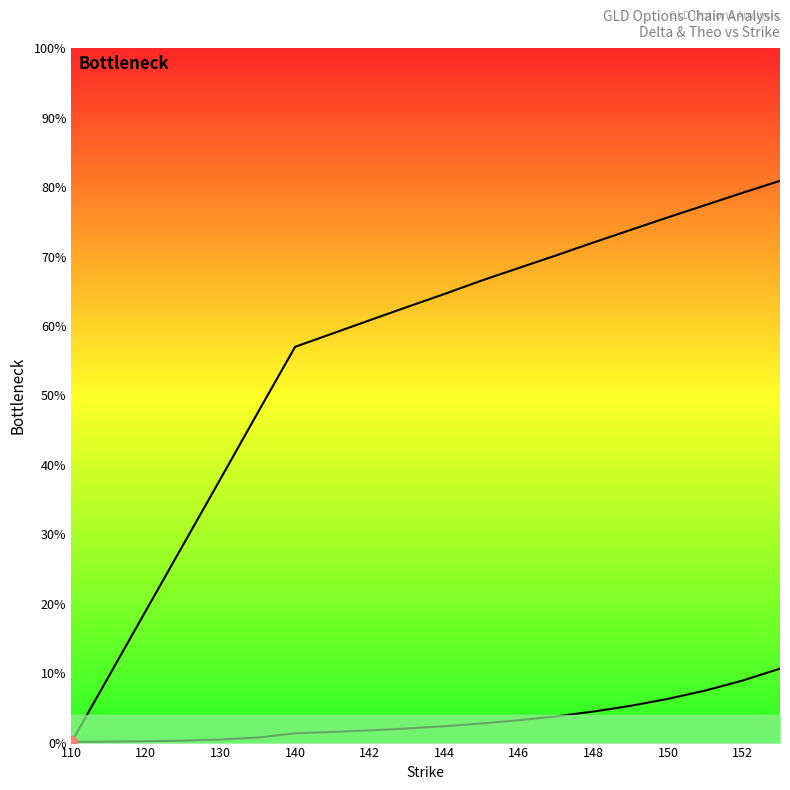

At how many categories does at least one series exceed 0?

20